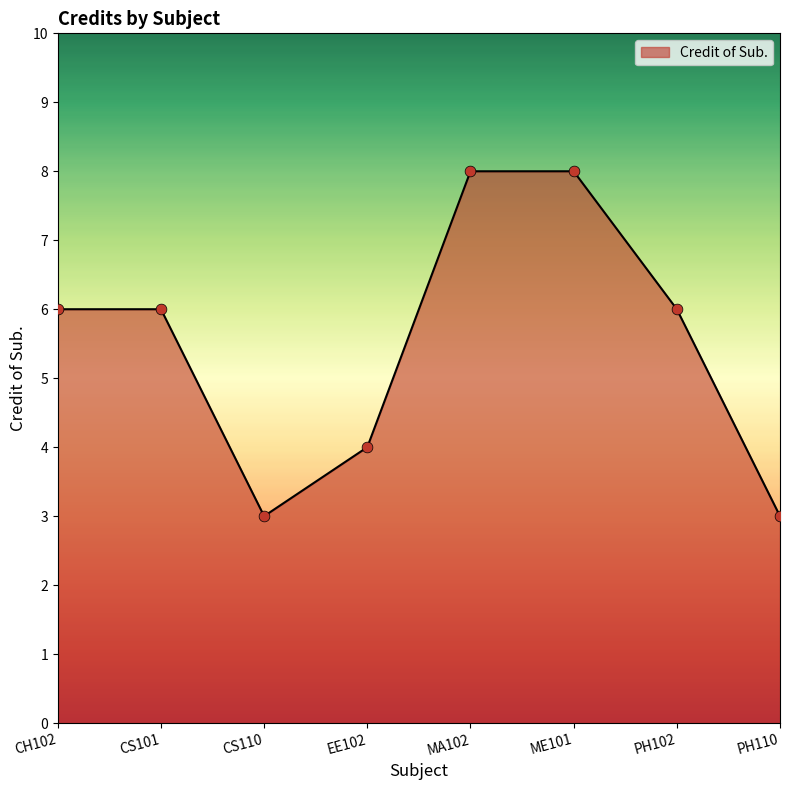

What is the change in value from CH102 to EE102?

-2